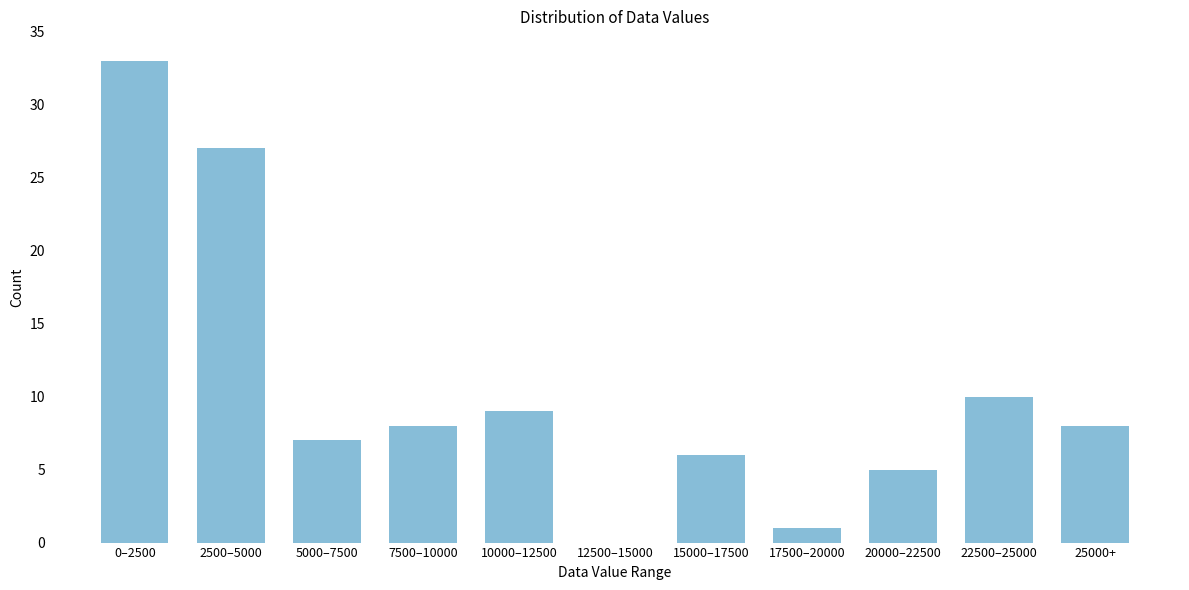

Reading left to right, what are all the values shown in this chart?

0–2500=33	2500–5000=27	5000–7500=7	7500–10000=8	10000–12500=9	12500–15000=0	15000–17500=6	17500–20000=1	20000–22500=5	22500–25000=10	25000+=8